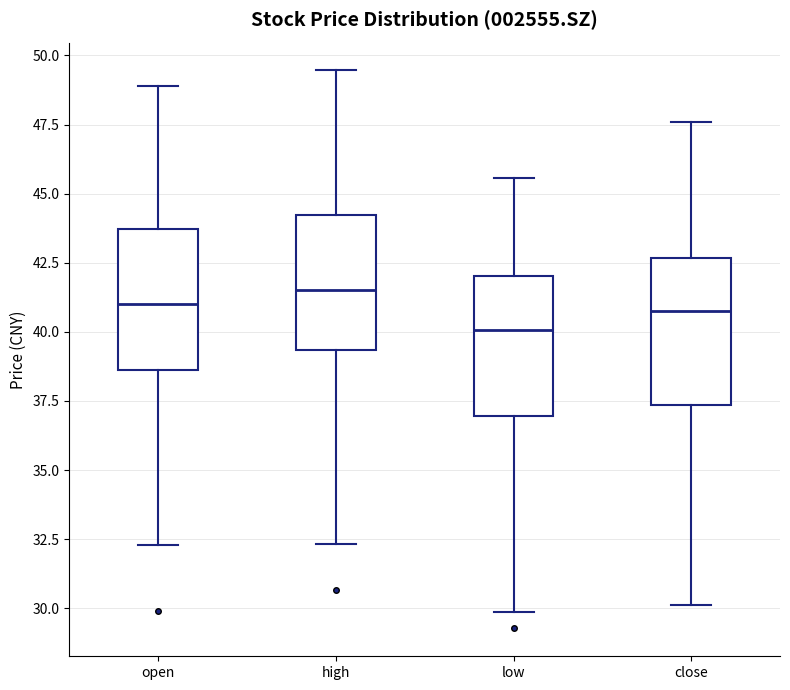

Which box has the highest median line?

high